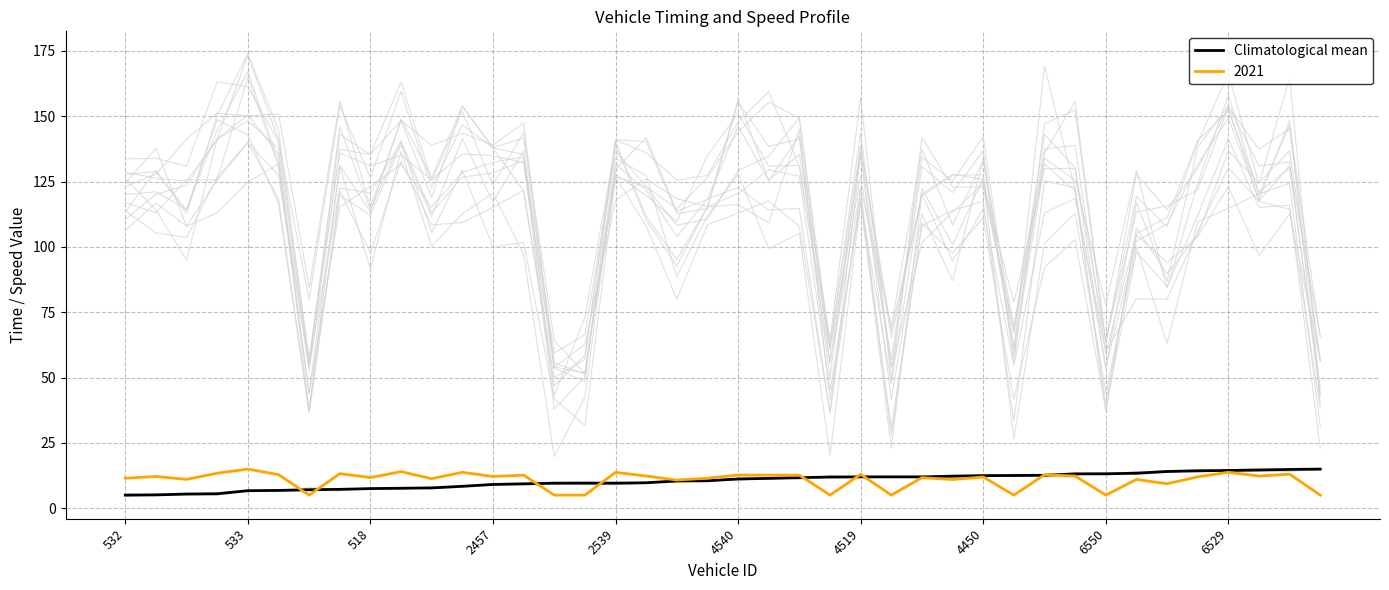

Is it true that Climatological mean equals 6.7 at 533?

True